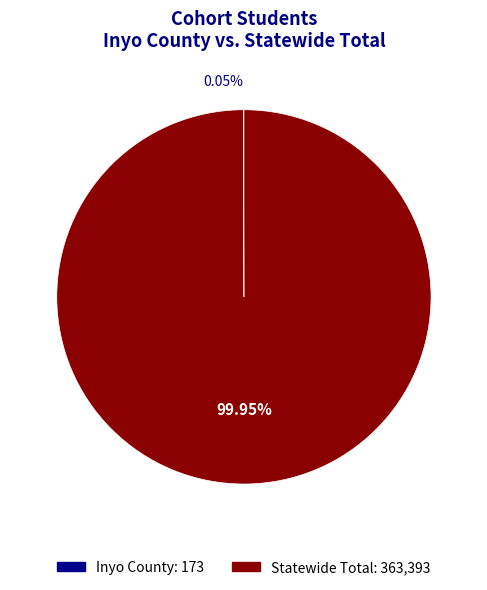

The Statewide Total slice represents 100% of the pie. True or false?

True